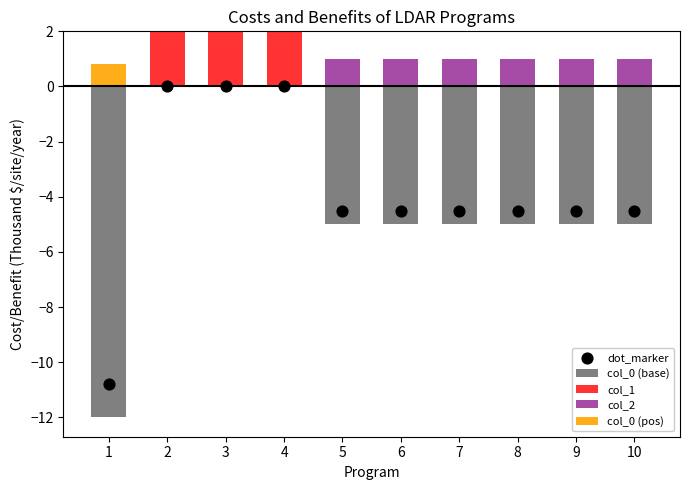

Which series contains the lowest Y value?

col_0 (base)